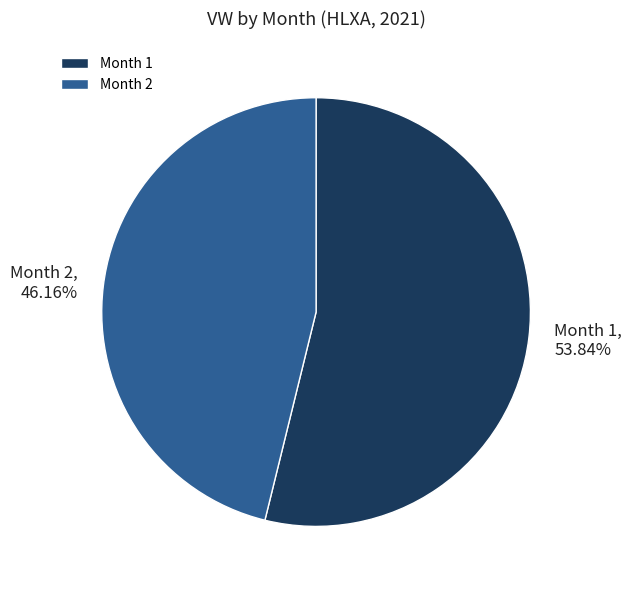

What is the smallest slice in the pie chart?

Month 2